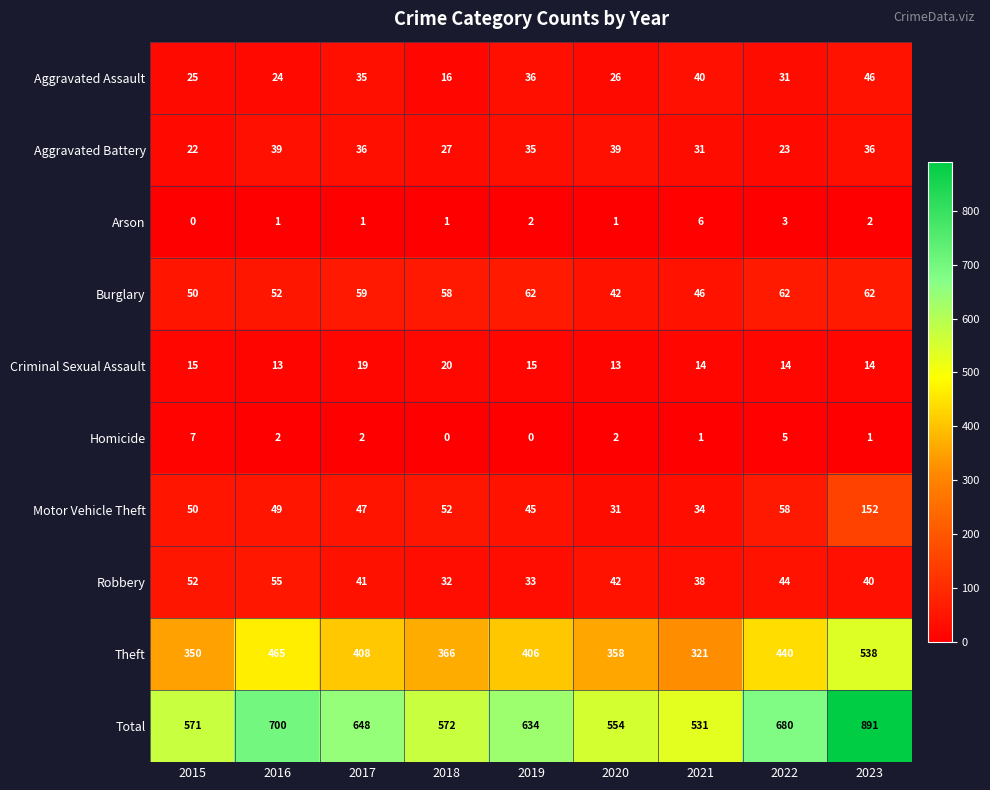

What is the total value across all series at 2023?

1782